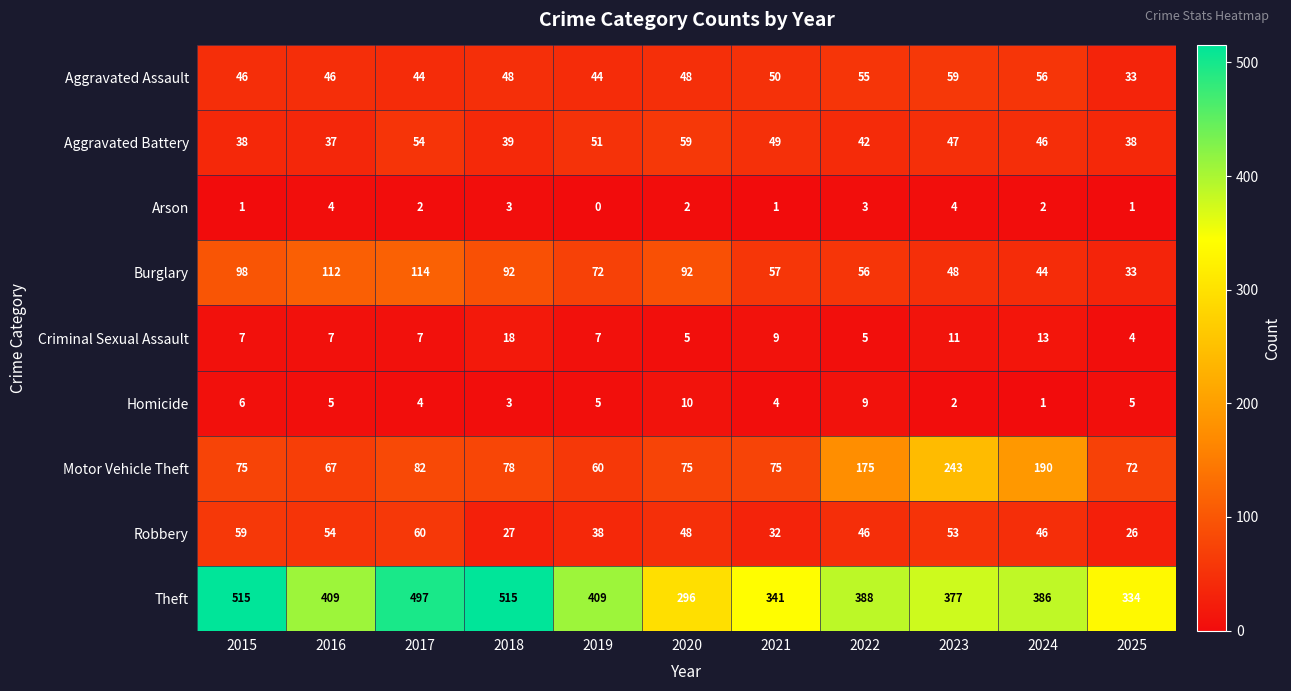

The value of Theft at 2025 is 334. True or false?

True